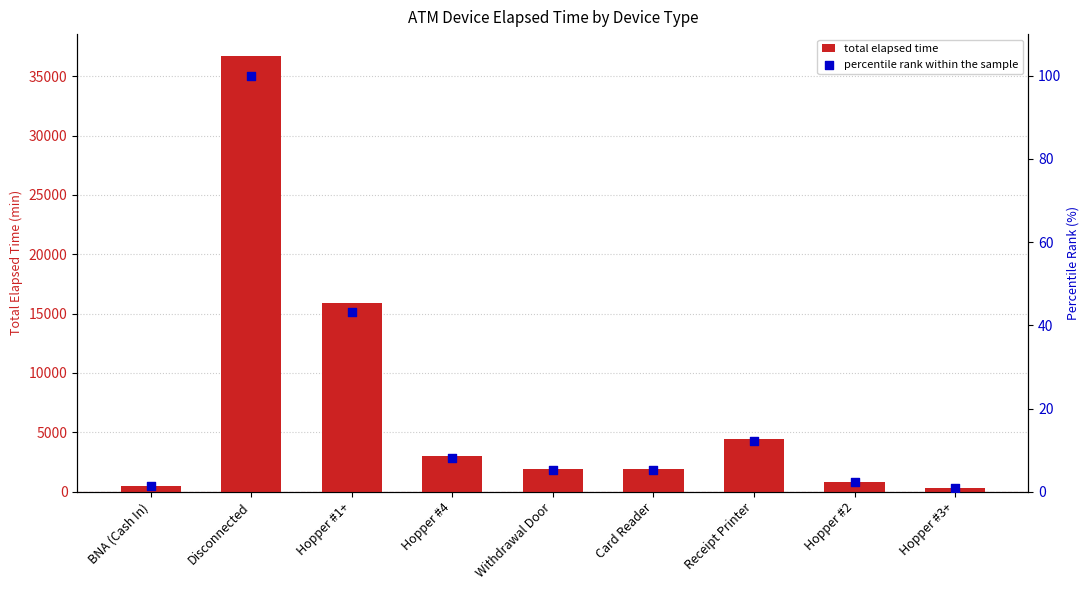

What is the total value across all series at Card Reader?

1895.1